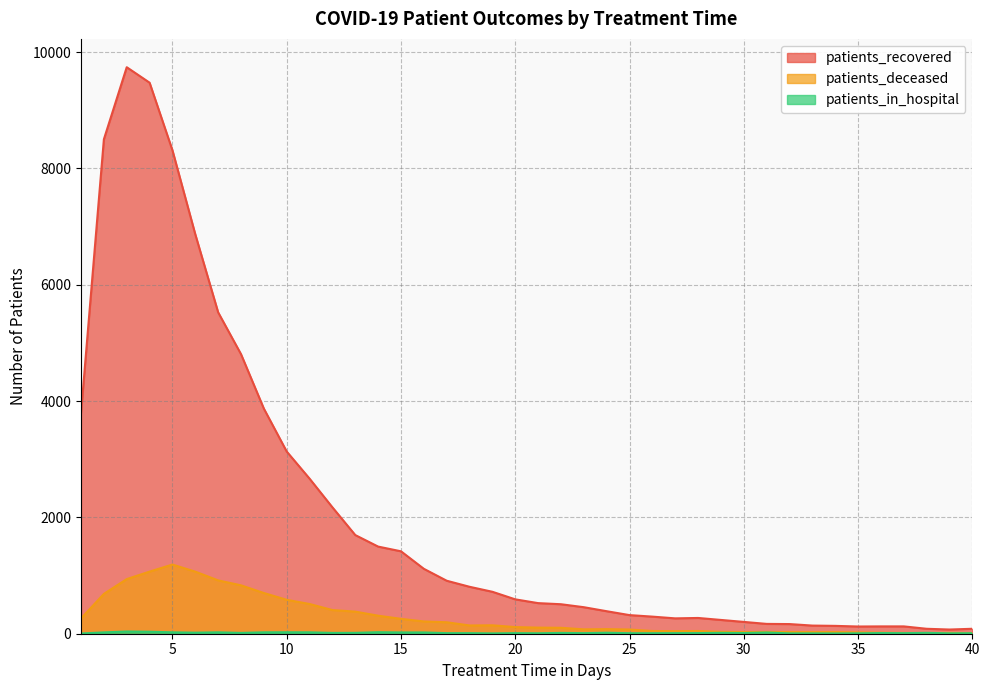

How many values in the patients_recovered series are below 591?

20